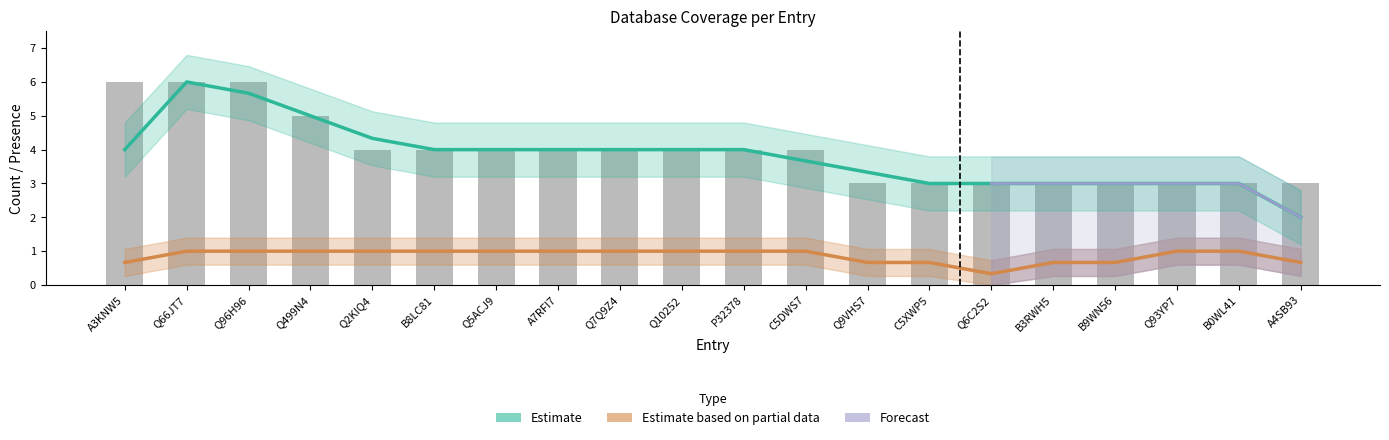

What is the label of the 20th bar from the right?

A3KNW5